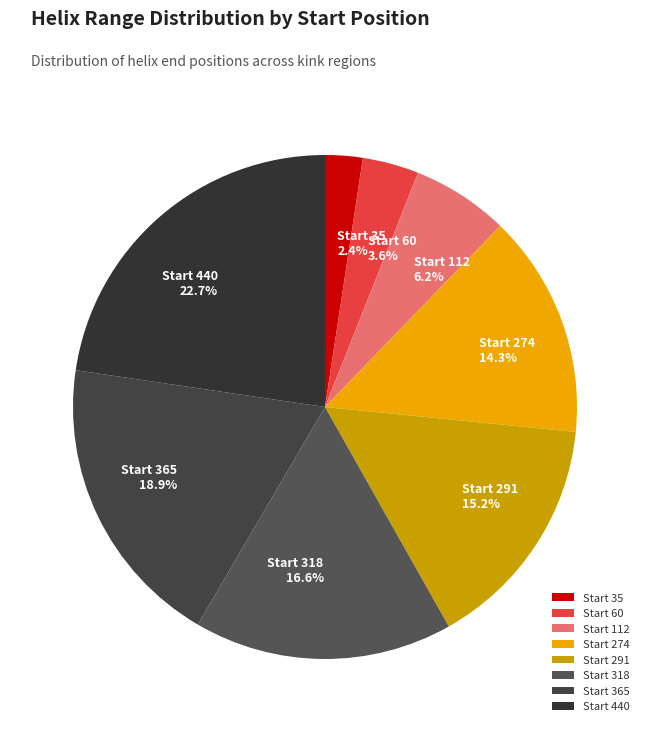

Approximately how many times larger is the value at Start 35 compared to Start 112?

0.4